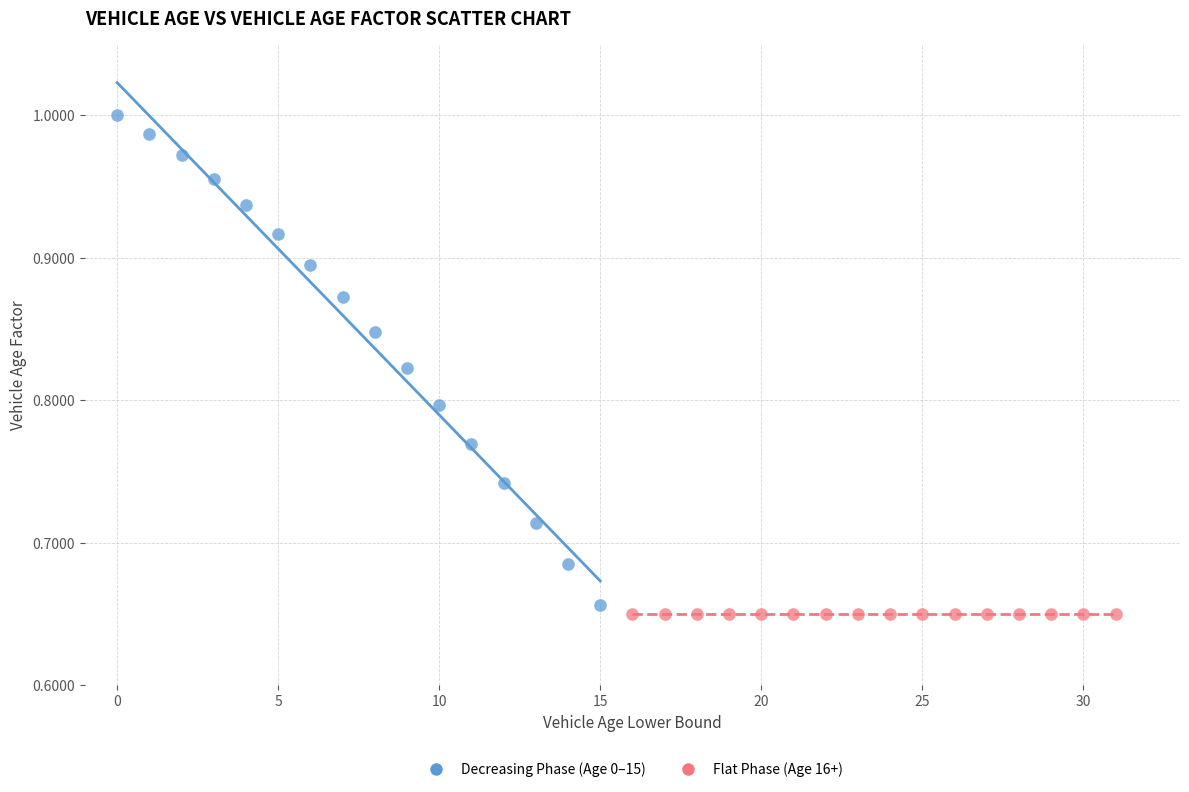

Which series contains the highest Y value?

Decreasing Phase (Age 0–15)